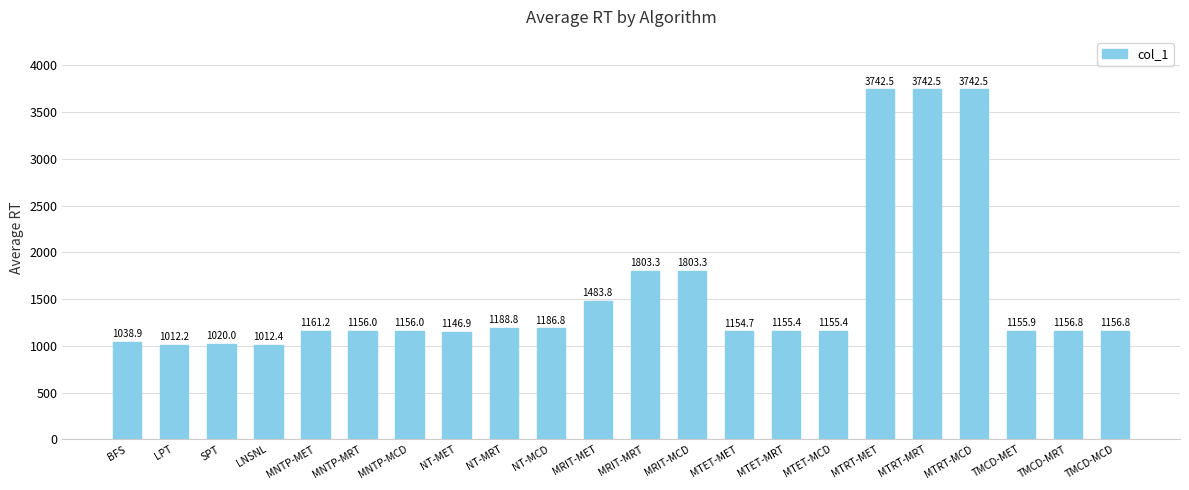

What is the label of the 3rd bar from the left?

SPT